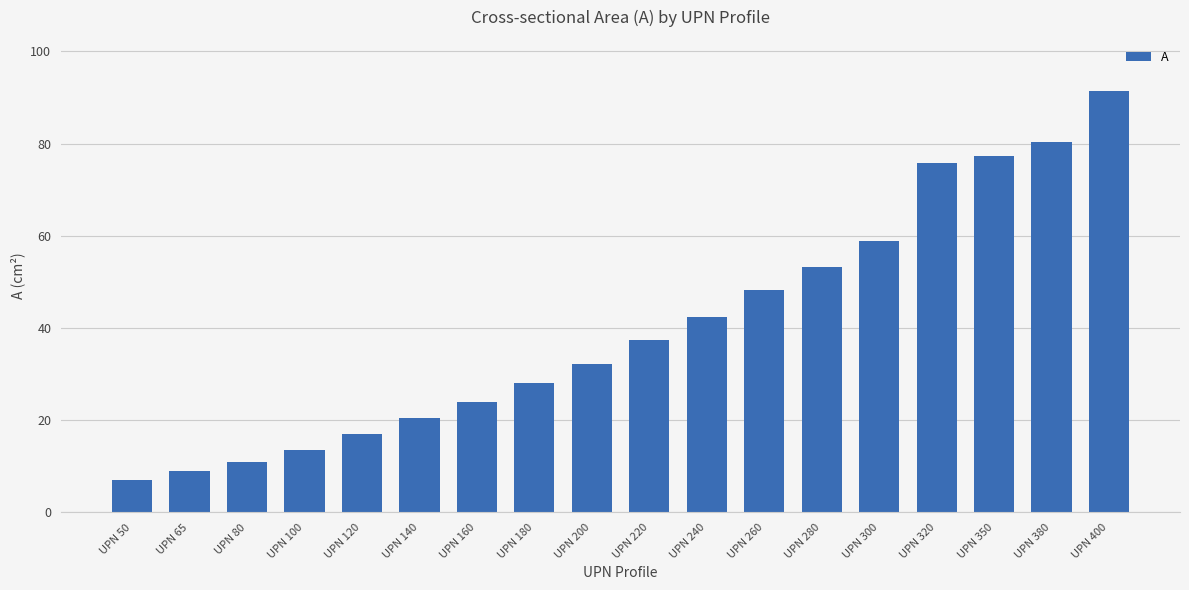

What is the ratio of the value at UPN 300 to the value at UPN 320?

0.8